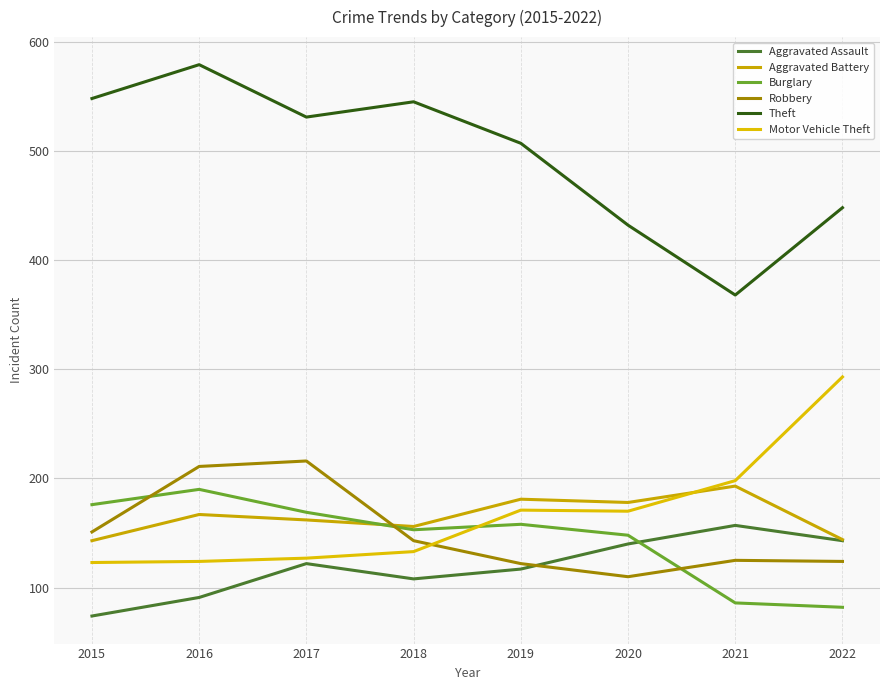

Does the chart display data point markers on the line(s)?

No